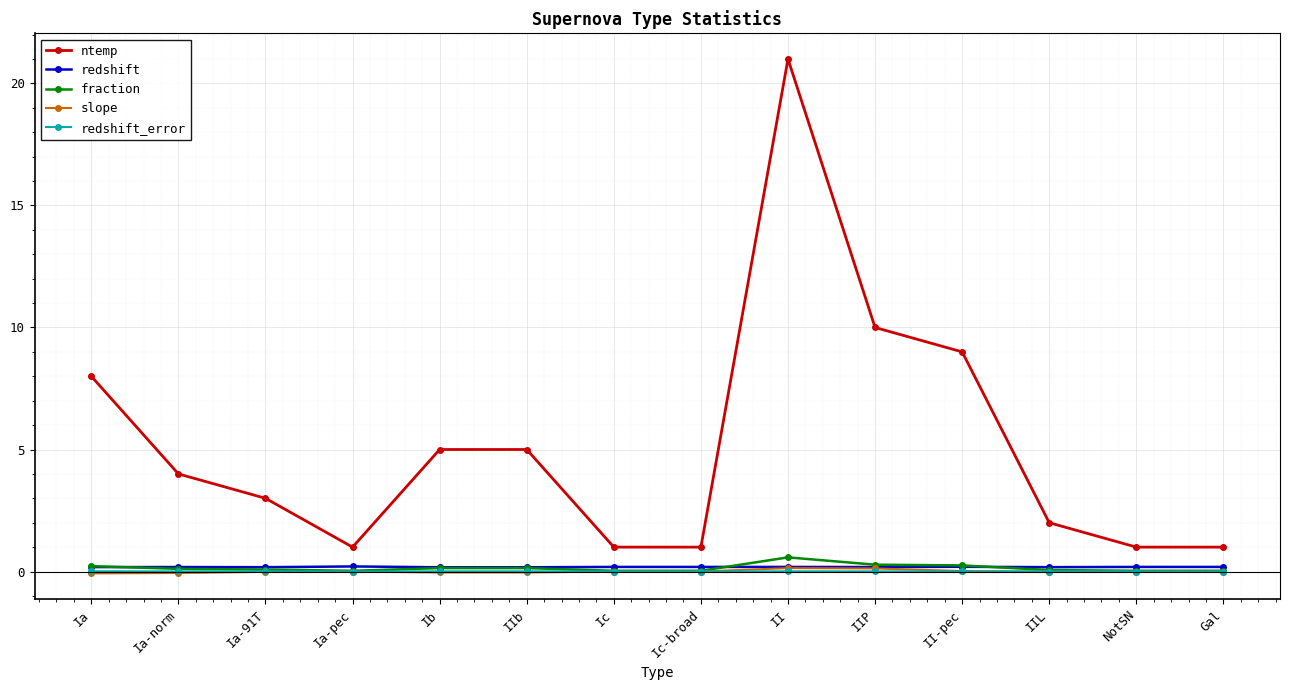

What is the sum of the fraction values at IIb and Gal?

0.2